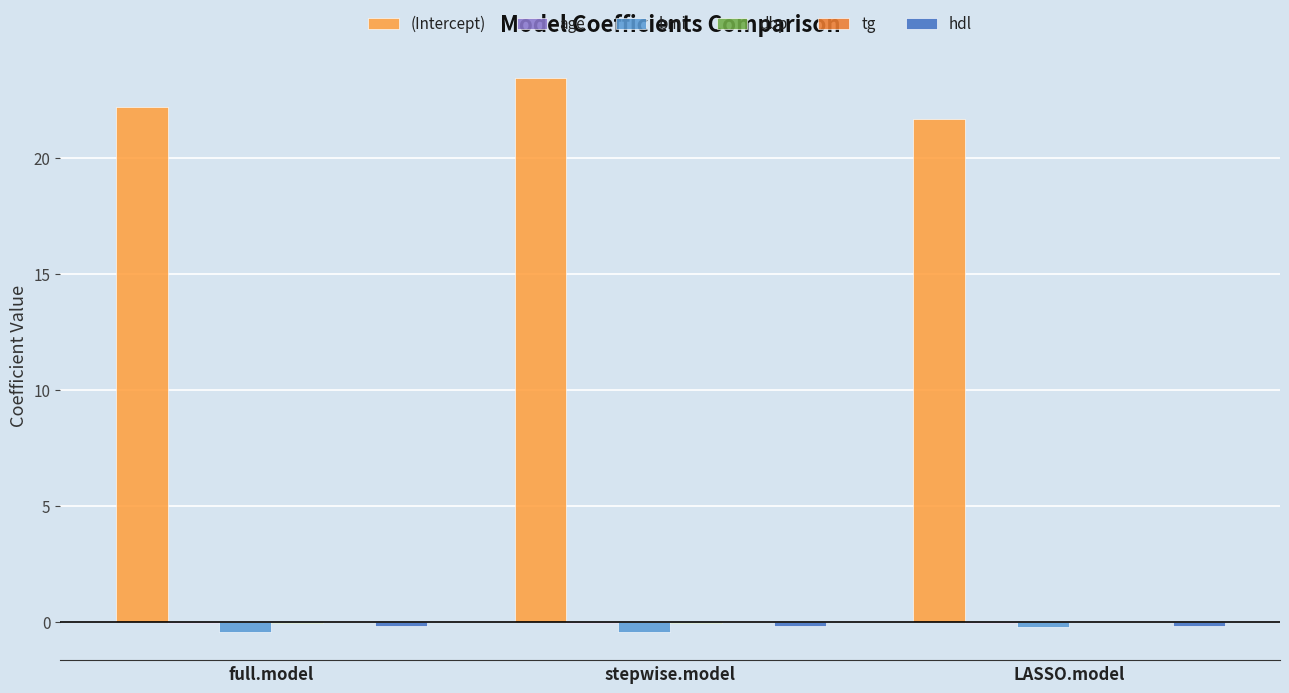

Which label corresponds to the largest value in the chart?

stepwise.model